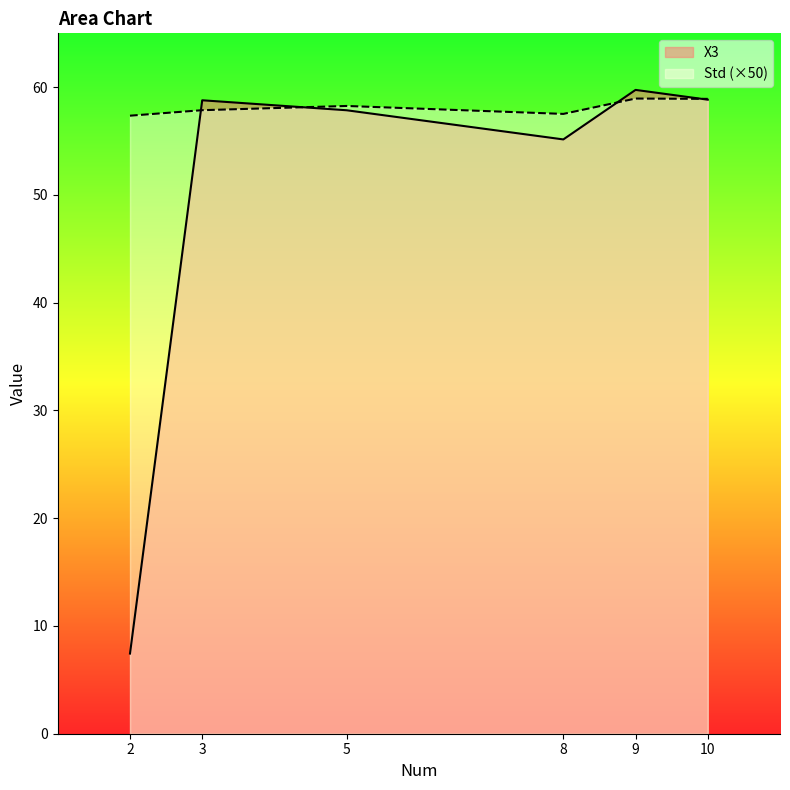

Which series has the largest total across all categories?

Std (×50)